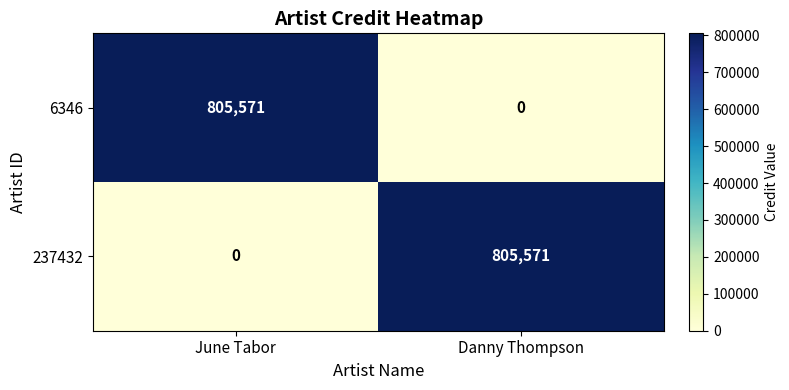

What is the spread (max minus min) of values at June Tabor?

805571